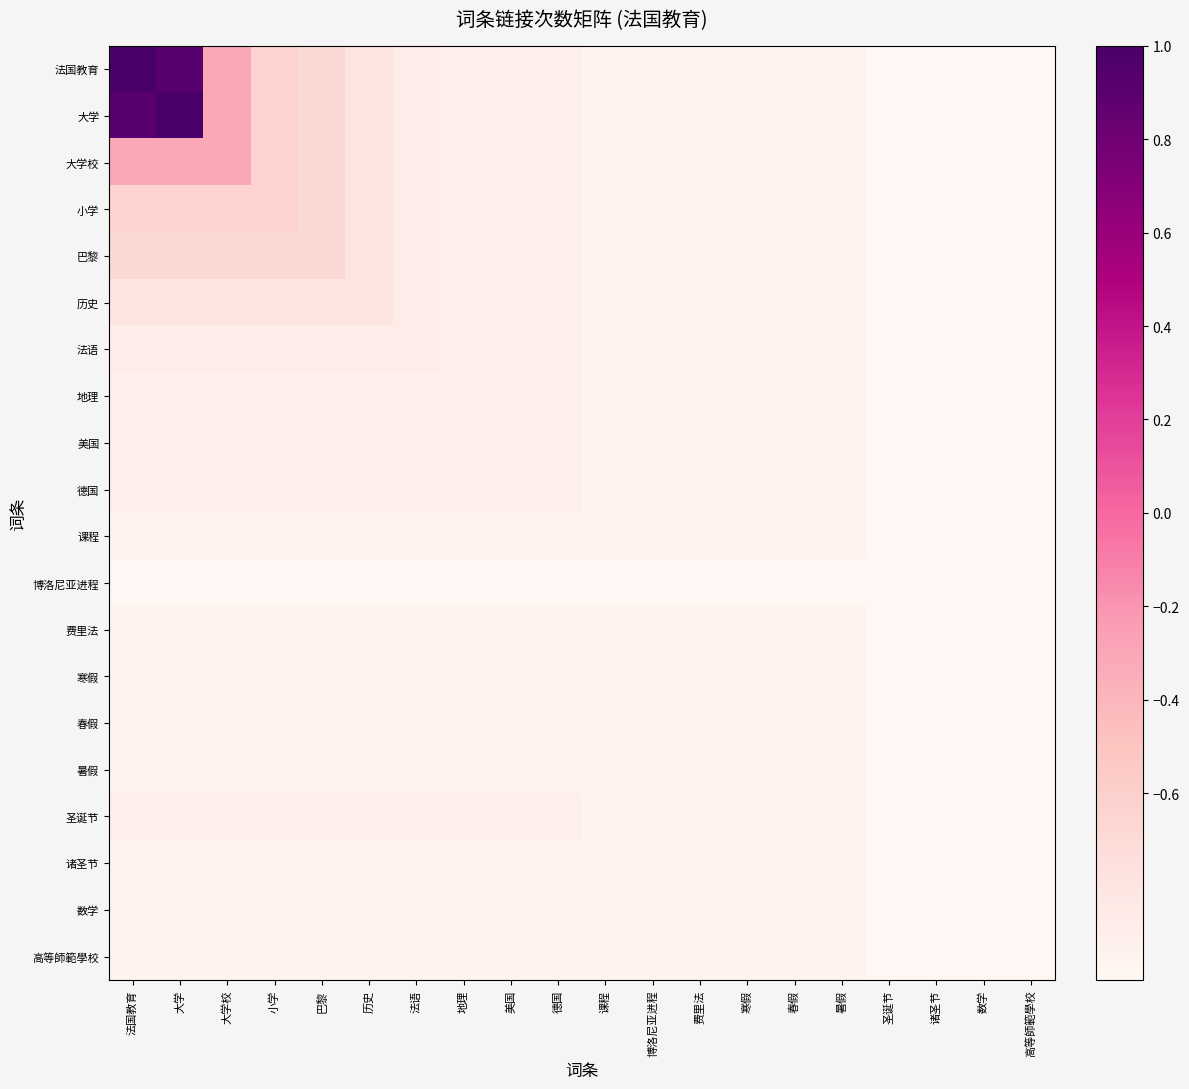

Which label corresponds to the largest value in the chart?

法国教育